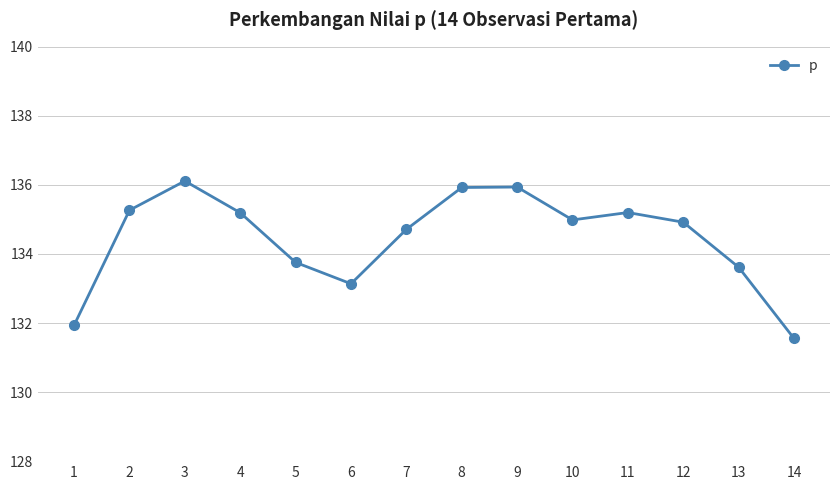

What is the difference between the second highest and second lowest values?

4.0